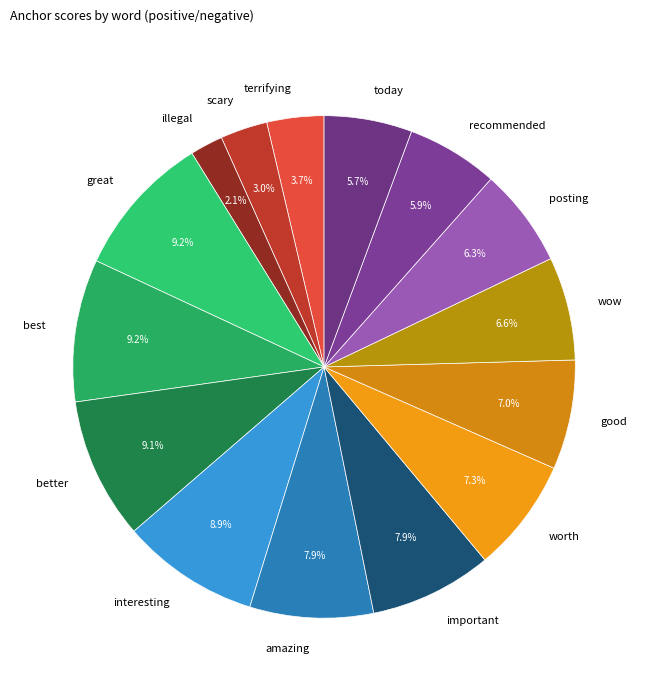

How much of the chart is everything except wow?

93.4%